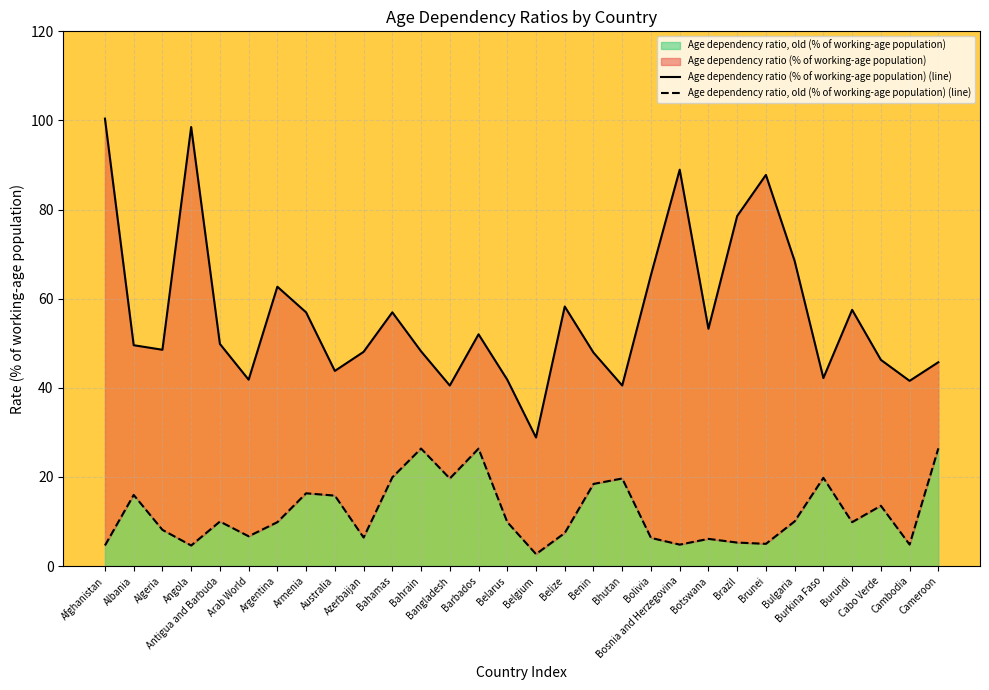

The Age dependency ratio (% of working-age population) (line) series shows 61.7 at Cabo Verde. True or false?

False